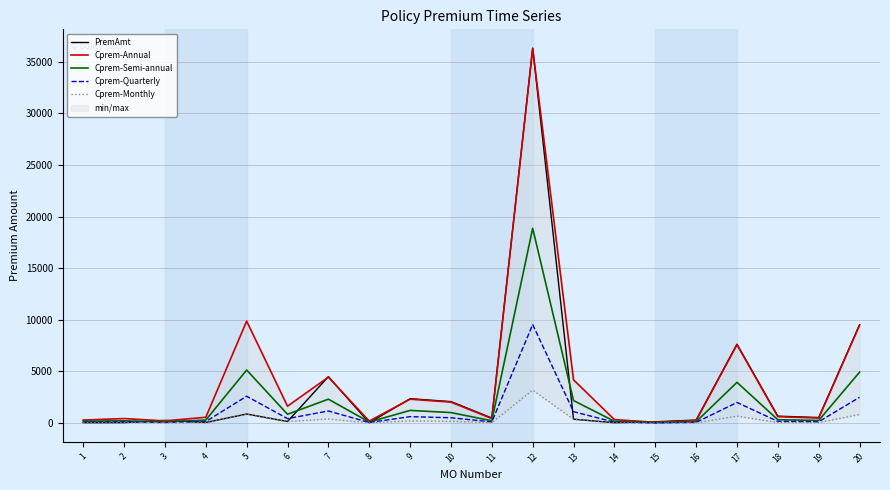

Reading left to right, transcribe all the data shown in this chart.

PremAmt: 1=35.7	2=41.9	3=257.0	4=54.4	5=874.0	6=148.7	7=4499.1	8=21.5	9=2361.3	10=2078.0	11=485.5	12=36332.4	13=373.4	14=34.1	15=120.8	16=292.0	17=7640.0	18=668.6	19=534.0	20=9531.0
Cprem-Annual: 1=292.7	2=435.5	3=207.0	4=561.3	5=9876.0	6=1633.5	7=4449.1	8=188.5	9=2311.3	10=2028.0	11=435.5	12=36282.4	13=4186.1	14=336.2	15=70.8	16=242.0	17=7590.0	18=618.6	19=484.0	20=9481.0
Cprem-Semi-annual: 1=182.1	2=218.3	3=107.5	4=291.9	5=5136.0	6=849.5	7=2313.7	8=98.2	9=1225.5	10=1014.4	11=218.3	12=18868.1	13=2176.8	14=170.6	15=36.9	16=126.0	17=3945.0	18=321.7	19=251.7	20=4930.5
Cprem-Quarterly: 1=92.1	2=110.5	3=54.5	4=147.6	5=2597.0	6=429.6	7=1170.0	8=49.4	9=620.1	10=514.1	11=110.5	12=9541.7	13=1101.0	14=86.2	15=18.6	16=64.0	17=1995.0	18=162.7	19=127.3	20=2493.0
Cprem-Monthly: 1=30.7	2=36.9	3=18.0	4=49.4	5=869.0	6=143.7	7=391.4	8=16.5	9=207.7	10=171.6	11=36.9	12=3191.7	13=368.4	14=29.1	15=6.3	16=21.0	17=670.0	18=54.4	19=42.6	20=835.0